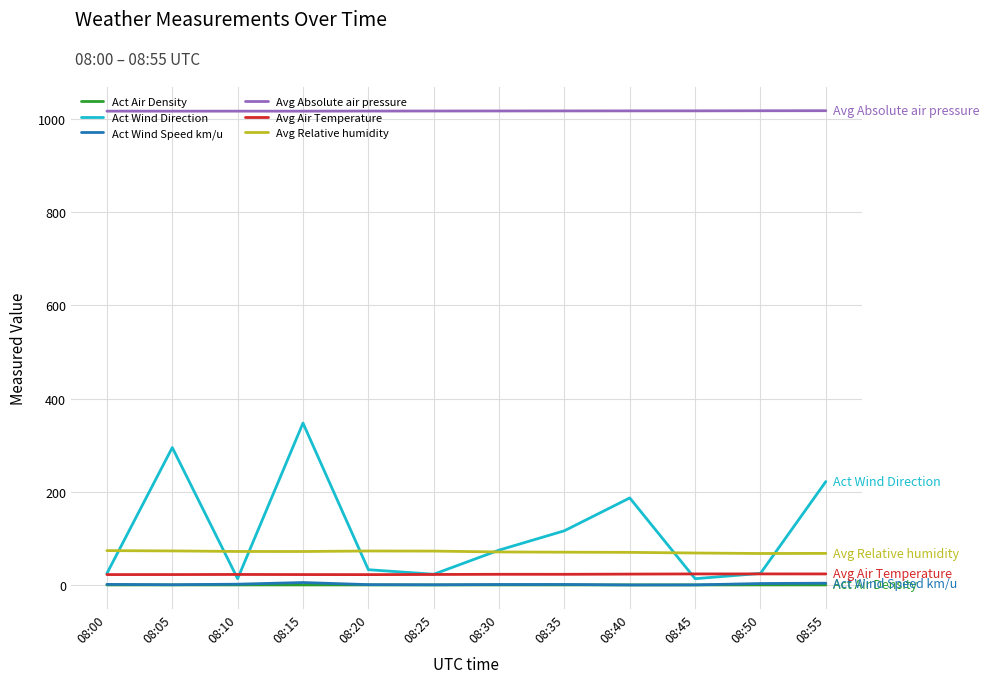

What is the maximum value shown in the chart?

1016.9